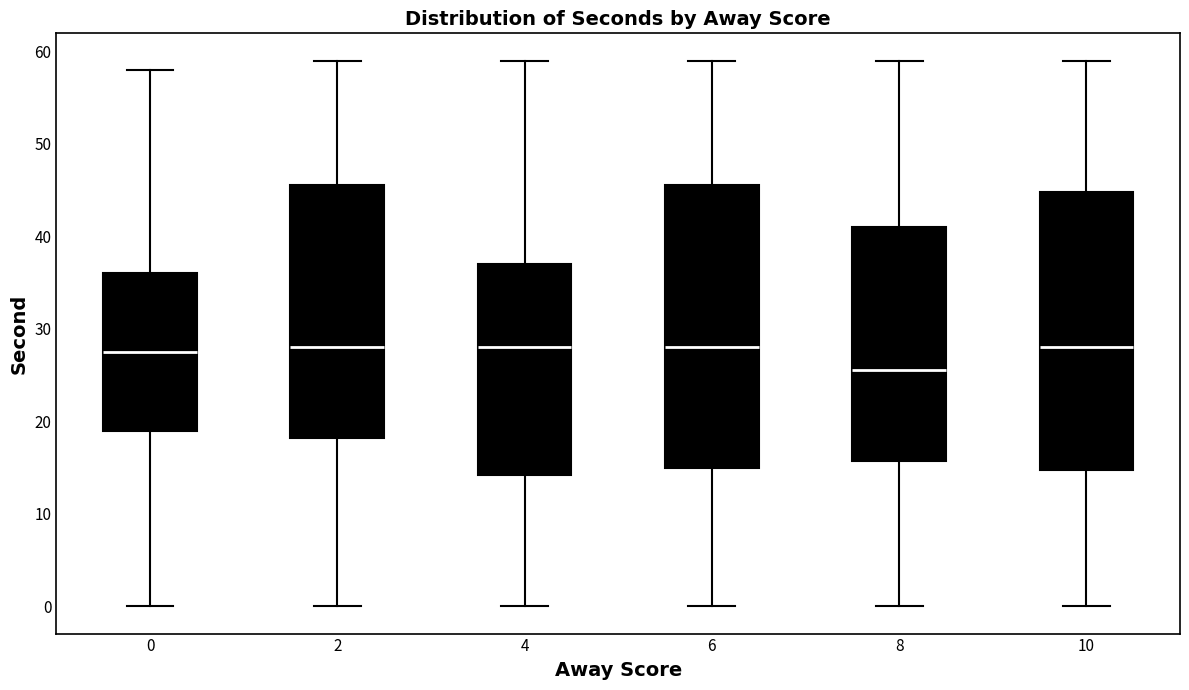

Reading left to right, read every box against the y-axis: the position of its median line, the range the box covers, and the ends of its whiskers. The values are not printed on the chart, so give them approximately, as read against the axis.

0: median 28, box 19 to 36, whiskers 0 to 58
2: median 28, box 18 to 46, whiskers 0 to 59
4: median 28, box 14 to 37, whiskers 0 to 59
6: median 28, box 15 to 46, whiskers 0 to 59
8: median 26, box 16 to 41, whiskers 0 to 59
10: median 28, box 15 to 45, whiskers 0 to 59